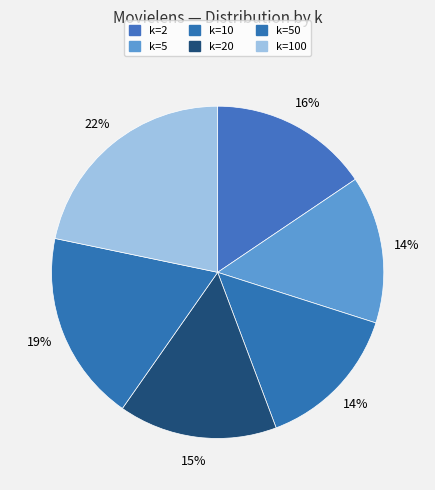

How many slices are in this pie chart?

6